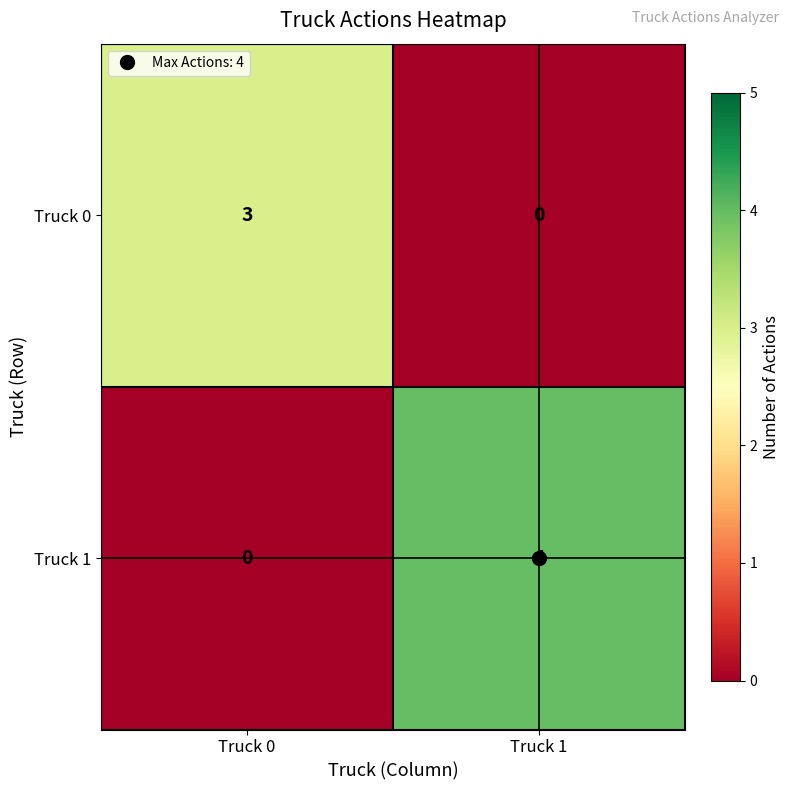

At Truck 0, list the series in order from largest to smallest.

Truck 0, Truck 1